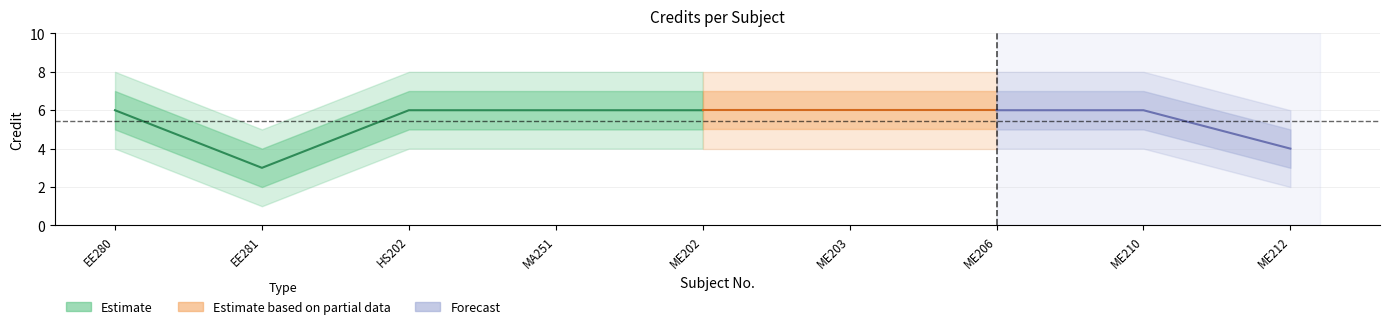

Reading left to right, list all the values displayed in this chart.

1=6	2=3	3=6	4=6	5=6	6=6	7=6	8=6	9=4